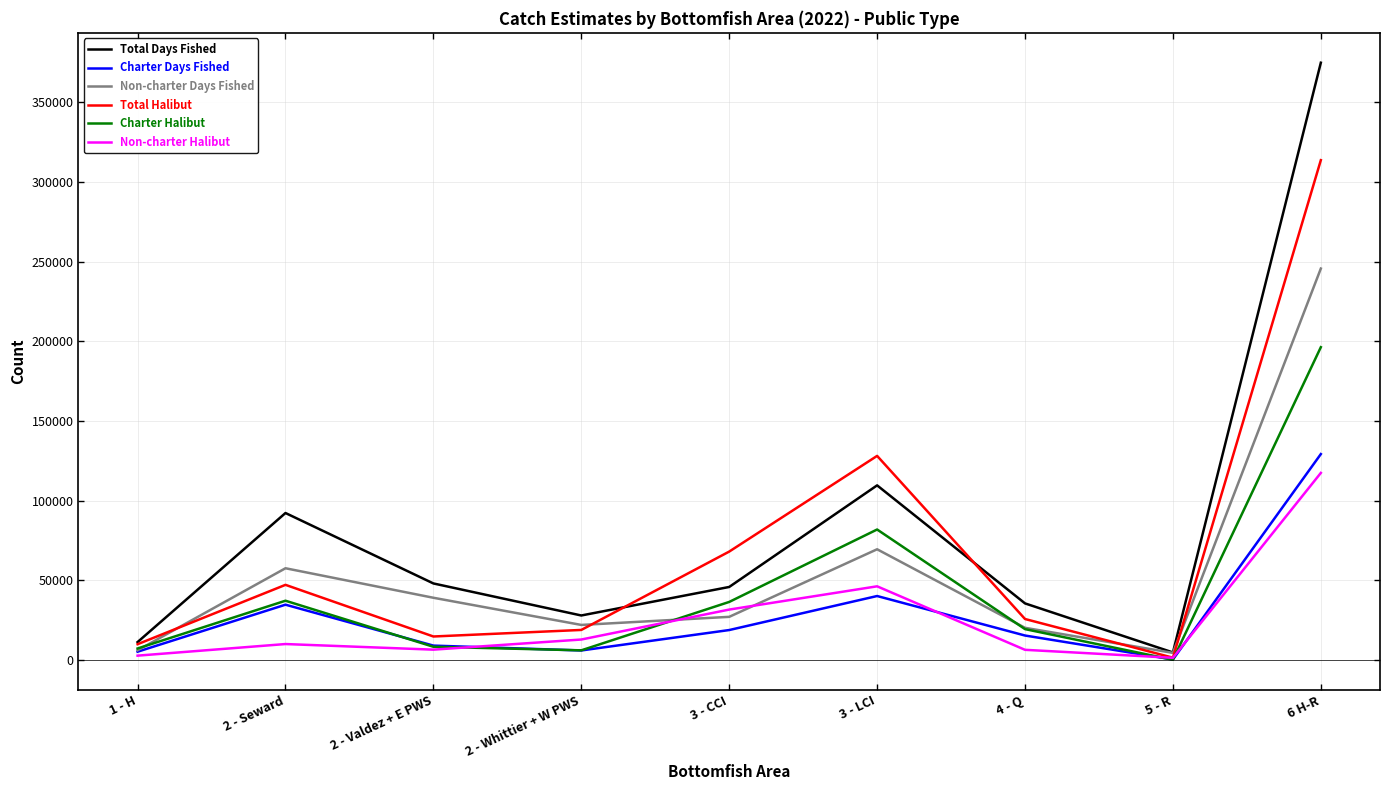

True or false: Total Days Fished and Charter Days Fished cross at least once.

False